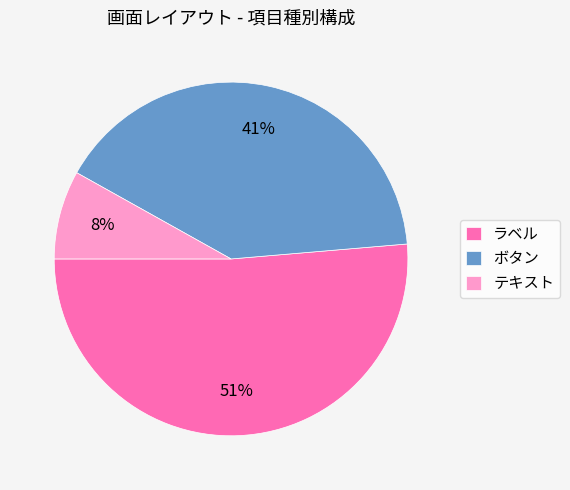

Is テキスト the majority of the pie?

No